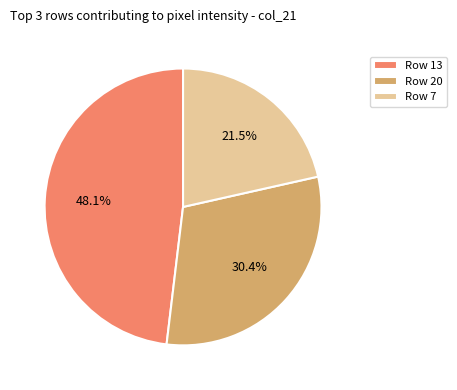

Is there any slice that represents more than half of the pie?

No